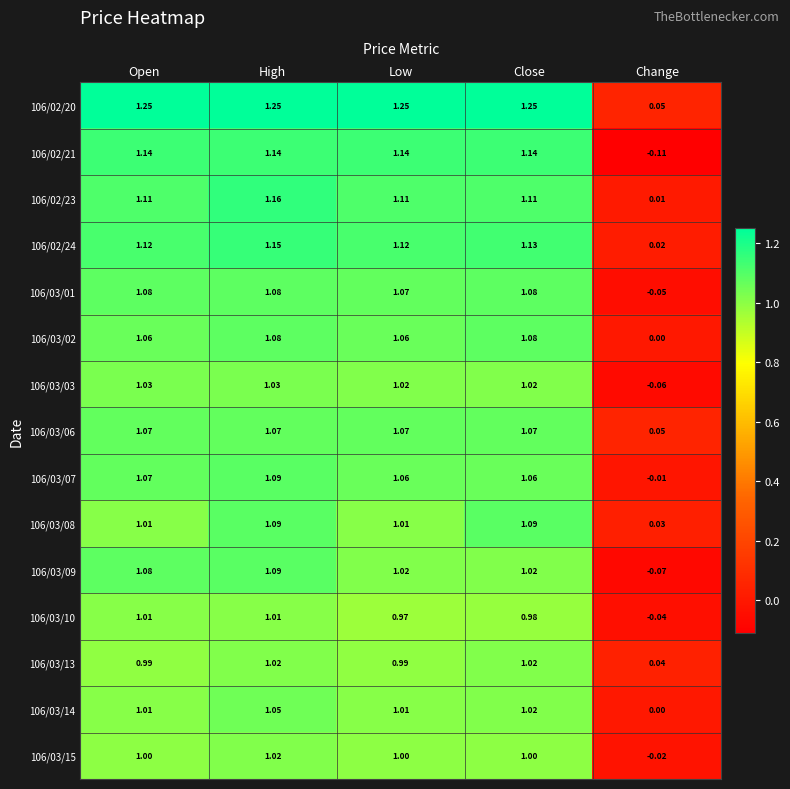

At which category is the sum across all series the highest?

High